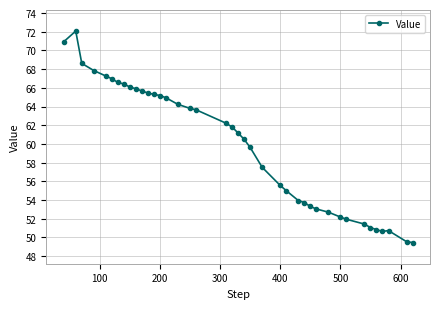

What is the value of the 24th point from the left?

57.5